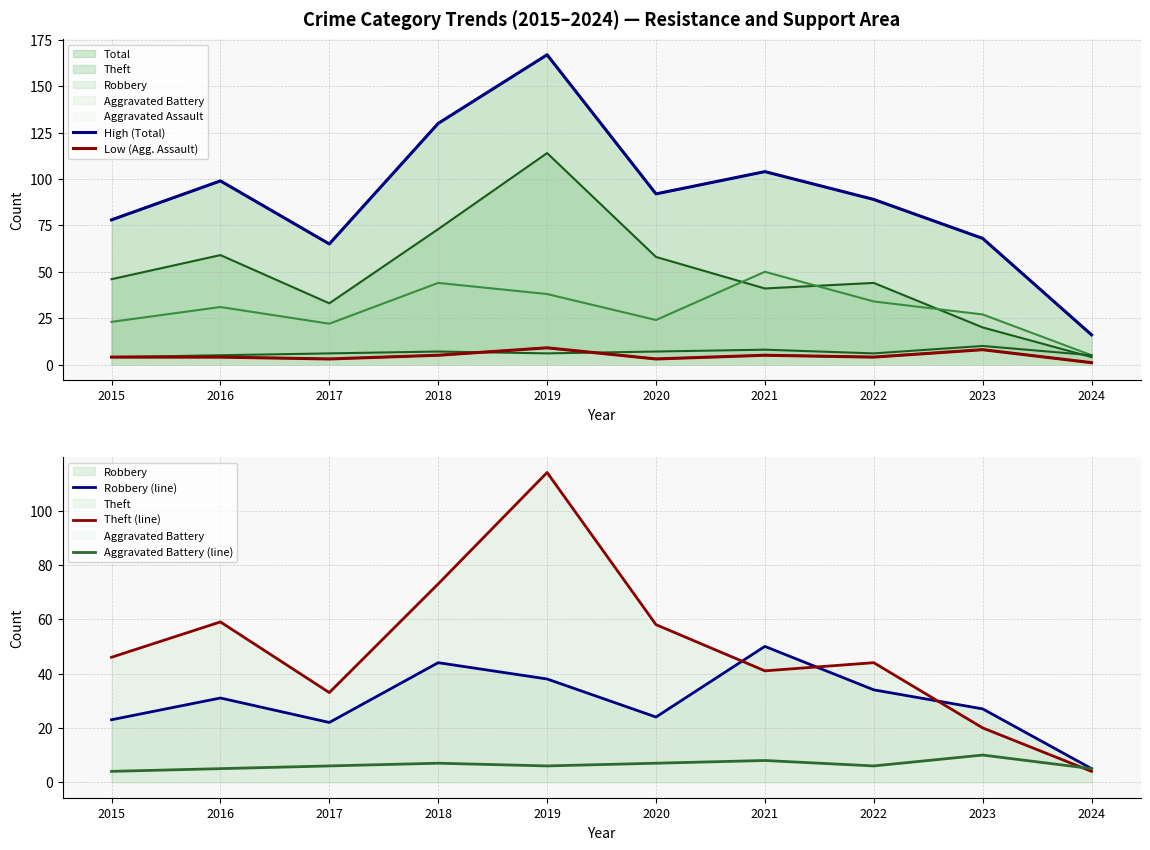

What is the maximum value shown in the chart?

167